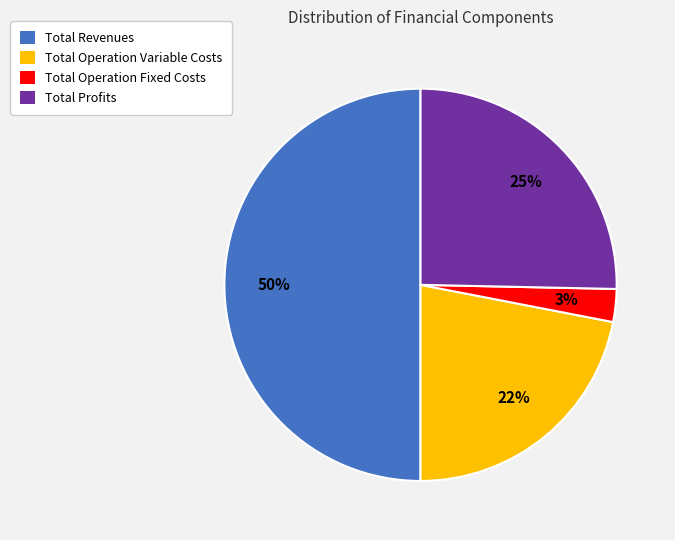

To the nearest percent, what is the combined percentage of Total Profits and Total Operation Variable Costs?

47%